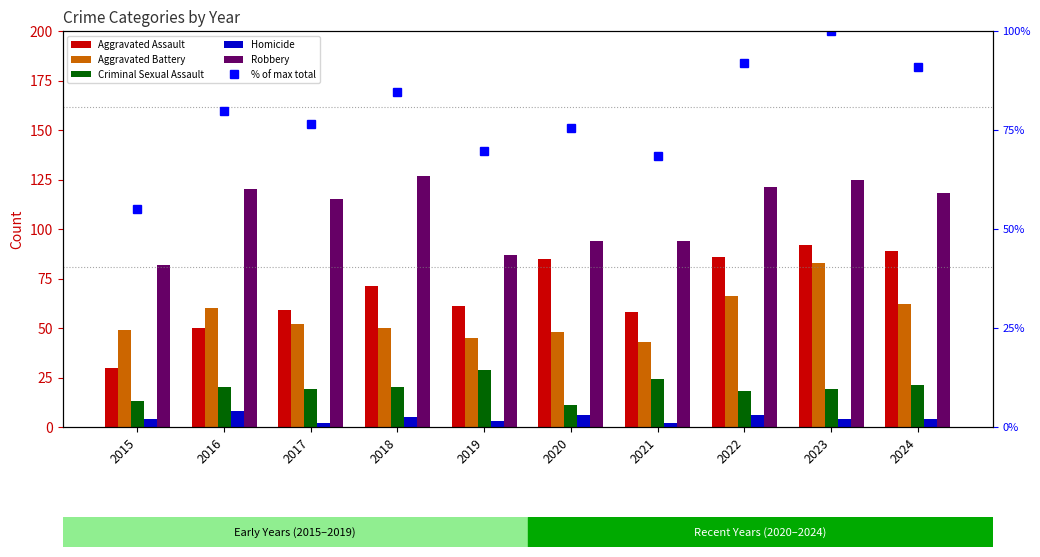

Which series has the largest total across all categories?

Robbery